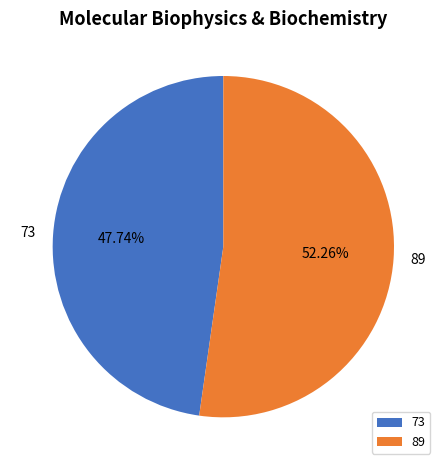

What is the smallest slice in the pie chart?

73